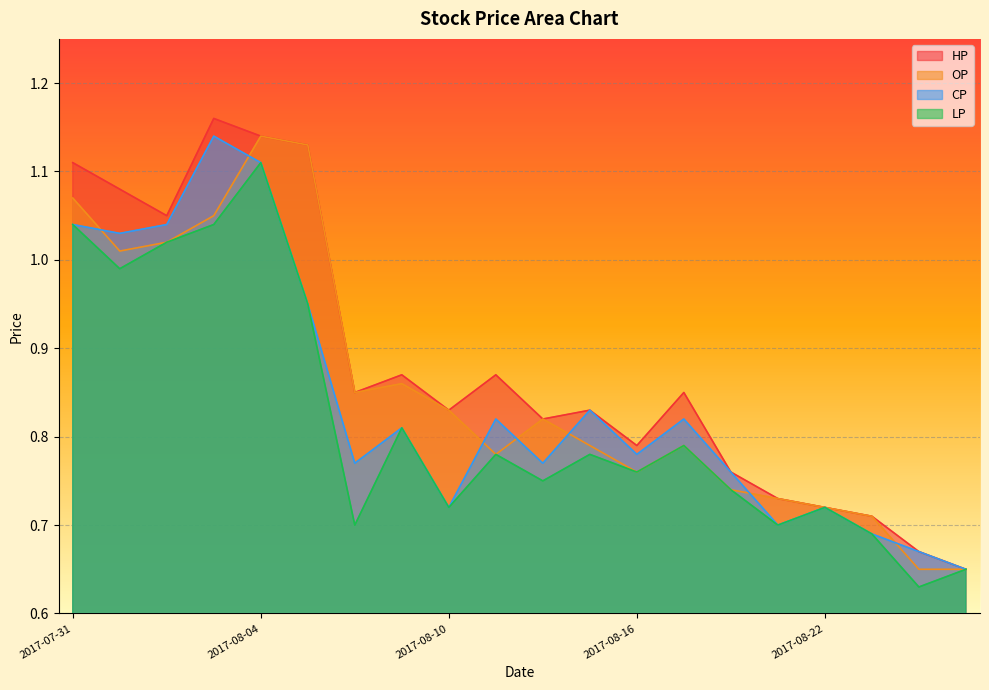

What position from the right is 2017-08-16?

8